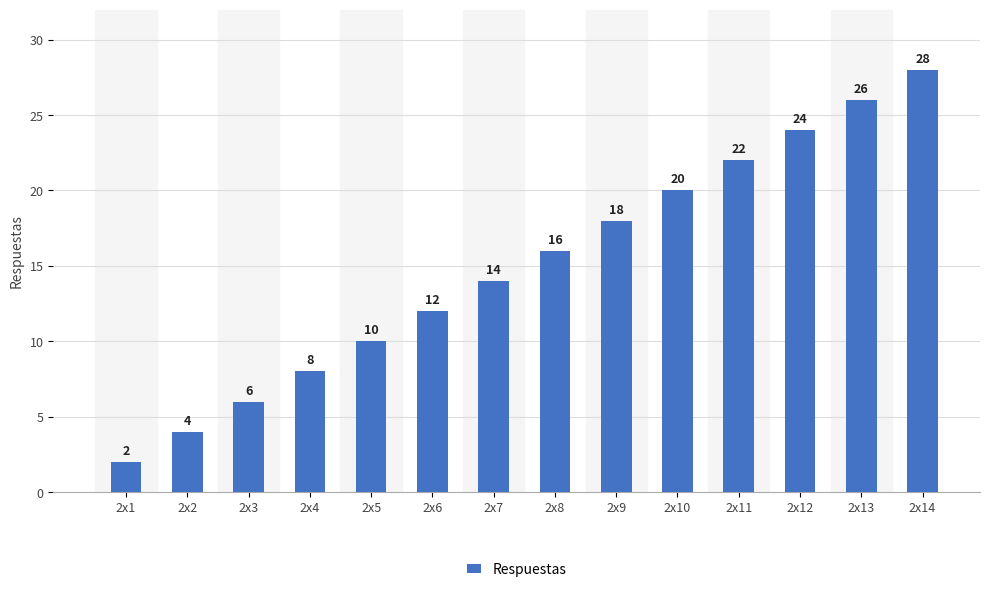

List the labels in order of value, smallest first.

2x1, 2x2, 2x3, 2x4, 2x5, 2x6, 2x7, 2x8, 2x9, 2x10, 2x11, 2x12, 2x13, 2x14